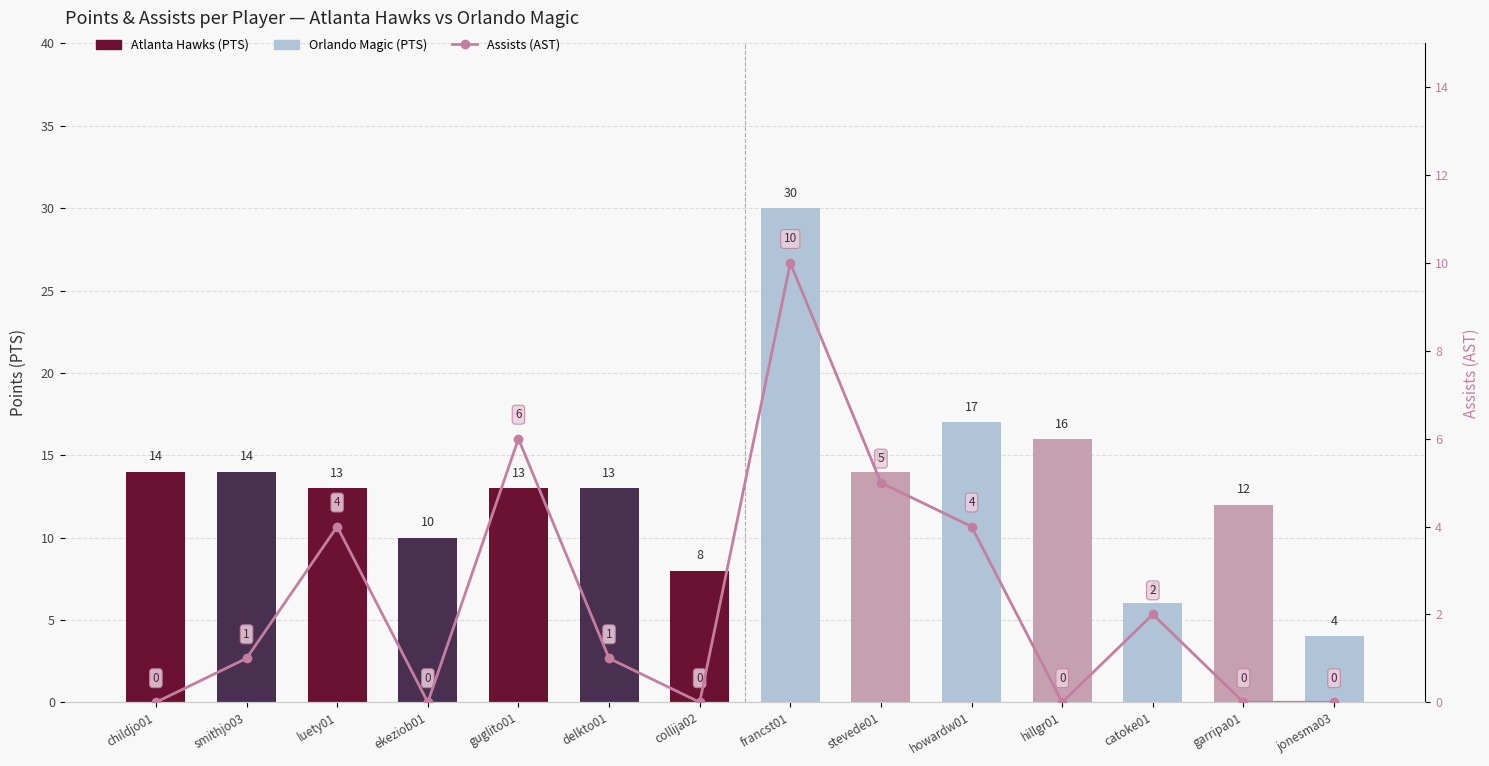

Rank the categories by Assists (AST) value from highest to lowest.

francst01, guglito01, stevede01, luety01, howardw01, catoke01, smithjo03, delkto01, childjo01, ekeziob01, collija02, hillgr01, garripa01, jonesma03